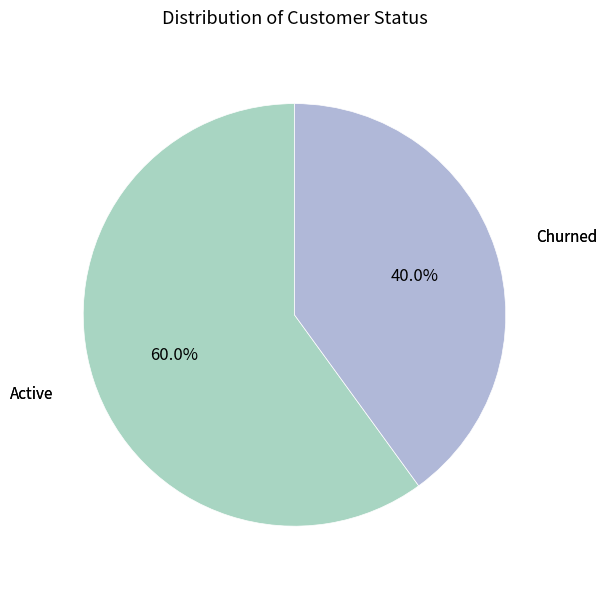

Count the number of slices in the pie.

2